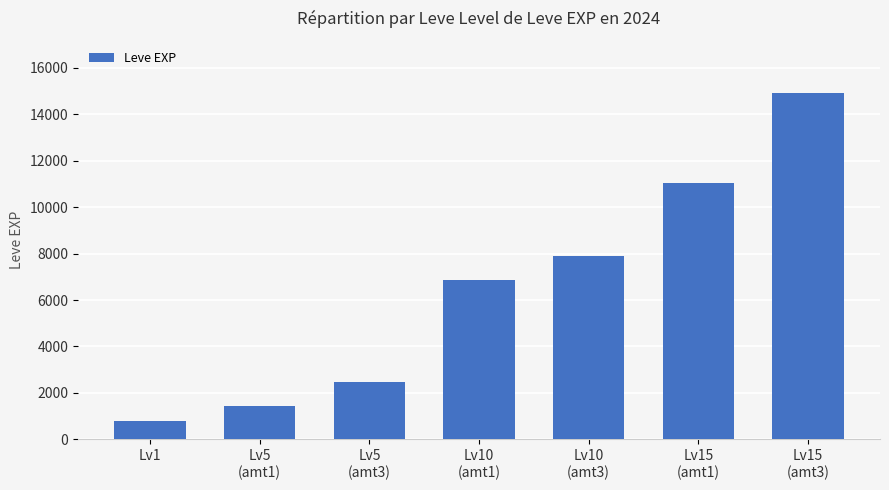

What is the difference between the second highest and minimum values?

10240